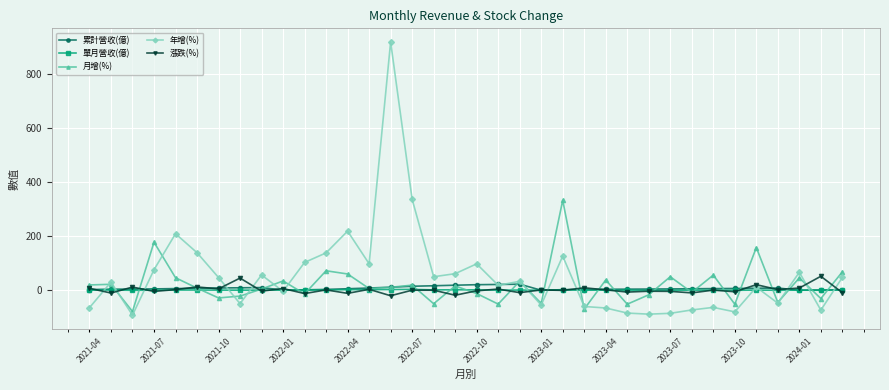

What is the value of the 月增(%) point at the 2nd from the left?

22.5